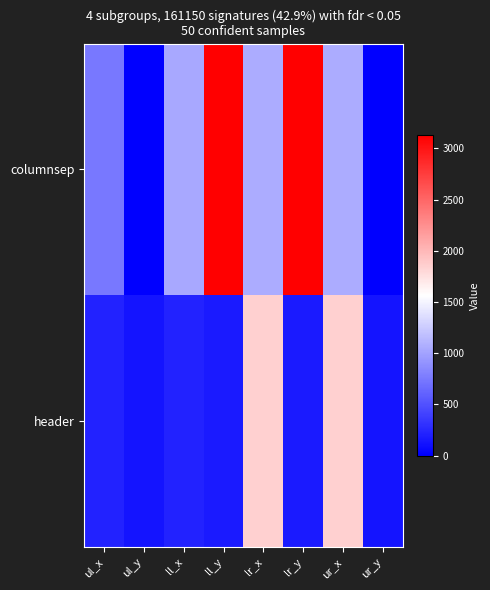

Reading right to left, transcribe all the data shown in this chart.

columnsep: ur_y=0	ur_x=1060	lr_y=3131	lr_x=1060	ll_y=3131	ll_x=1028	ul_y=0	ul_x=745
header: ur_y=130	ur_x=1859	lr_y=165	lr_x=1859	ll_y=165	ll_x=219	ul_y=130	ul_x=219